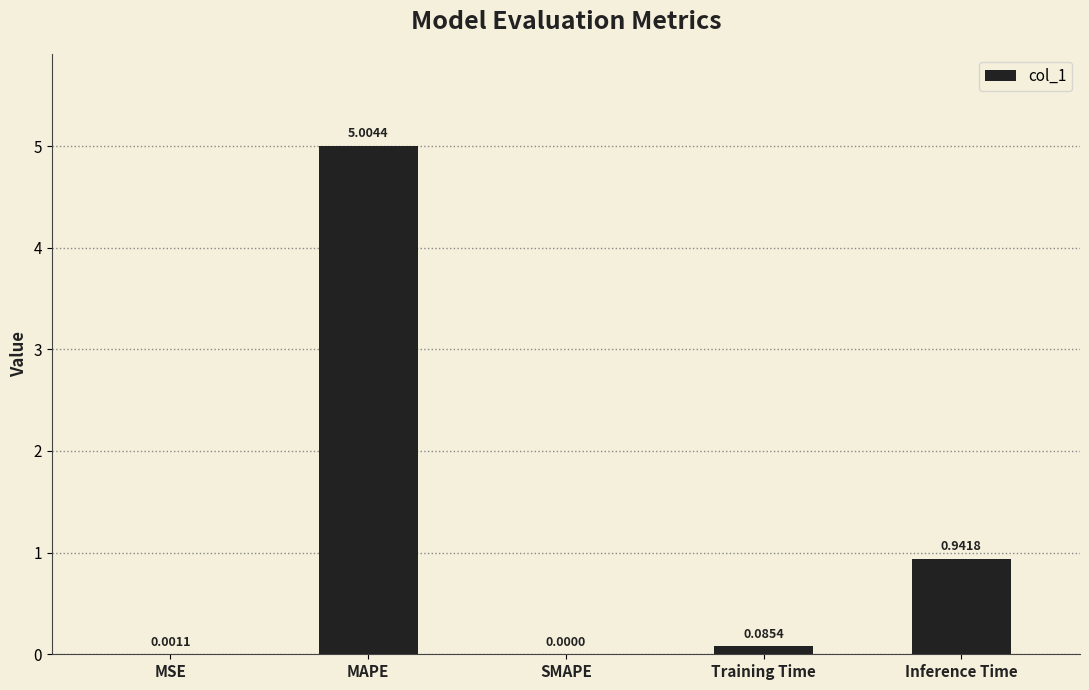

What is the change in value from SMAPE to Inference Time?

+0.9